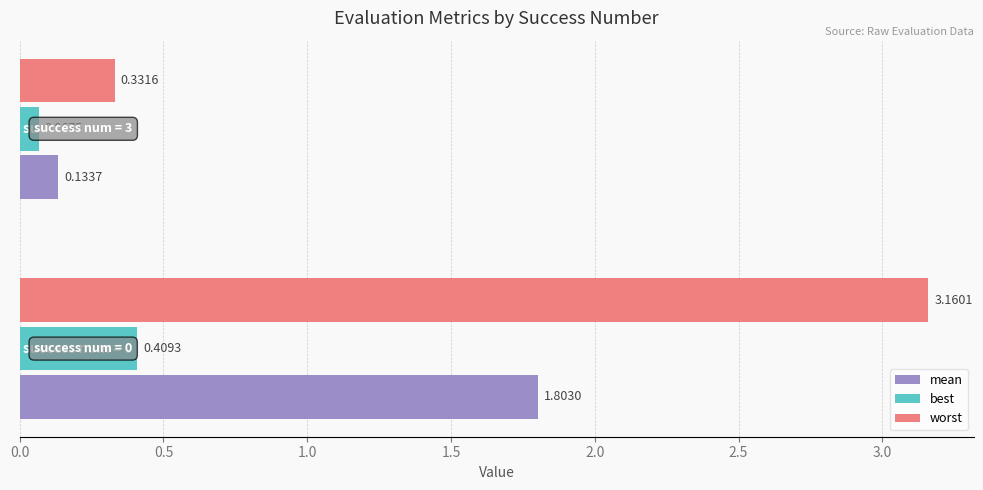

What are all the series names shown in the legend?

mean, best, worst